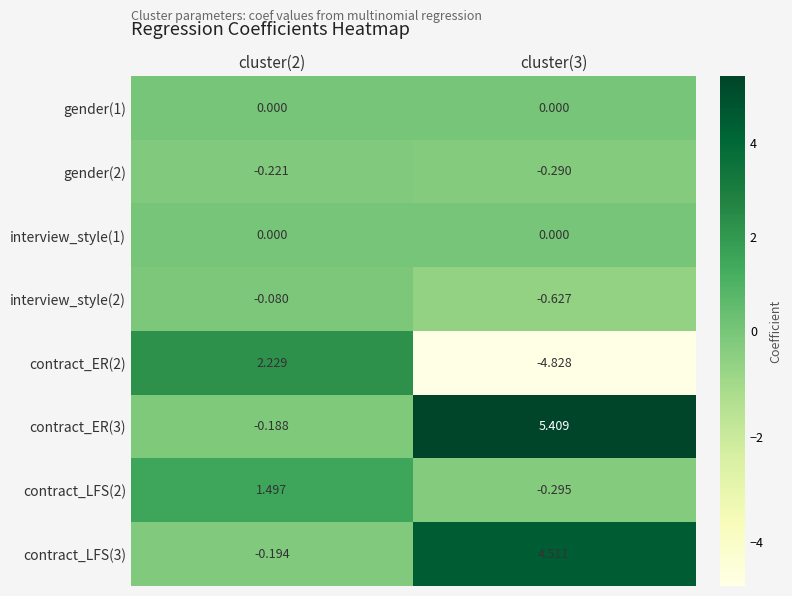

At which category does the chart reach its peak across all series?

cluster(3)